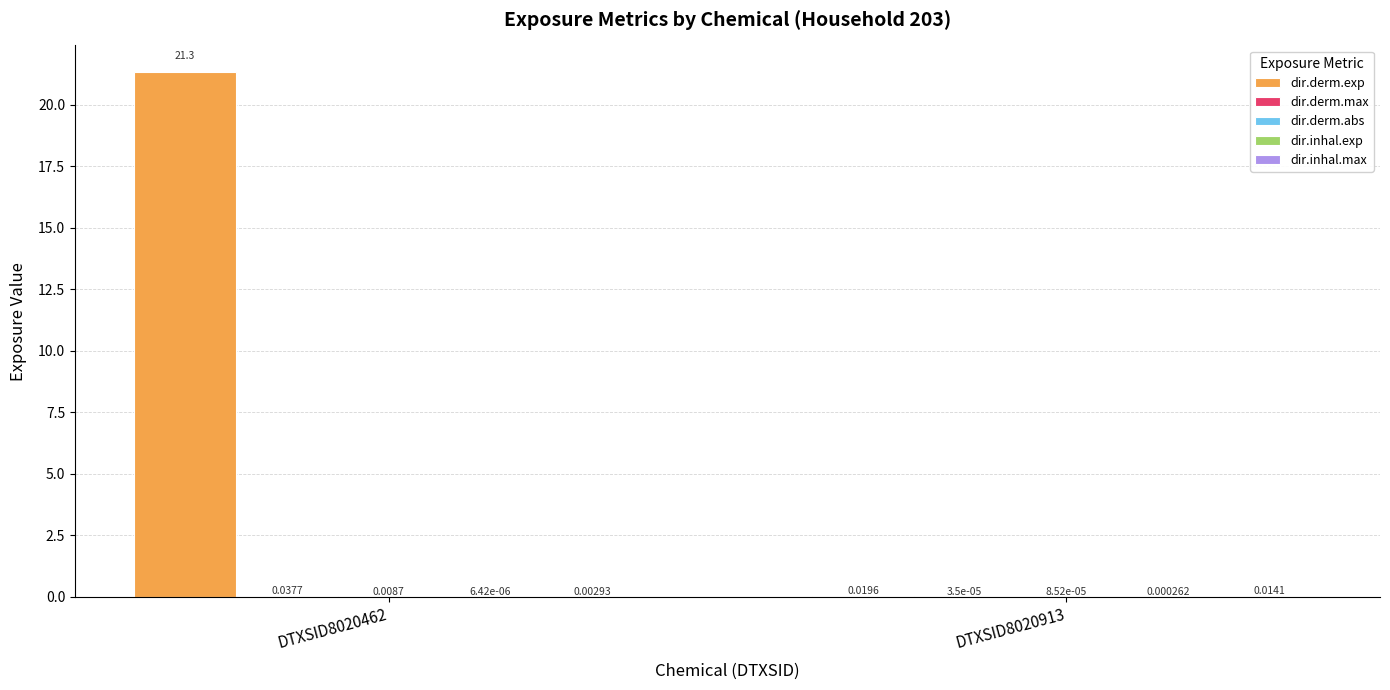

How many data points does each series have?

2